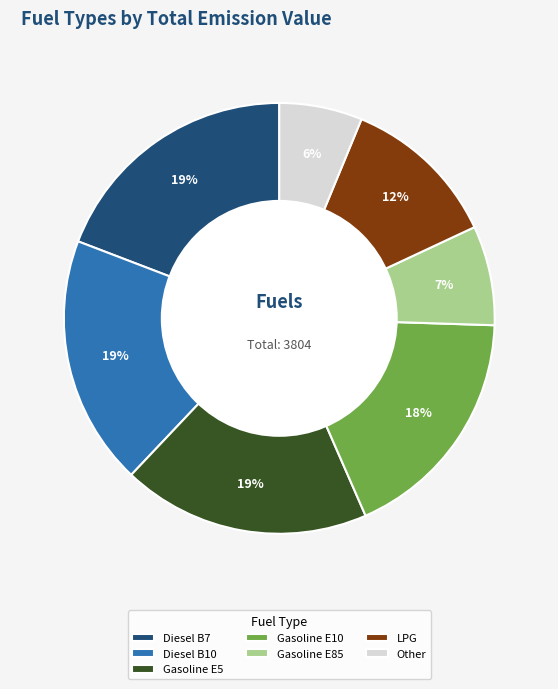

Does any single category account for the majority?

No